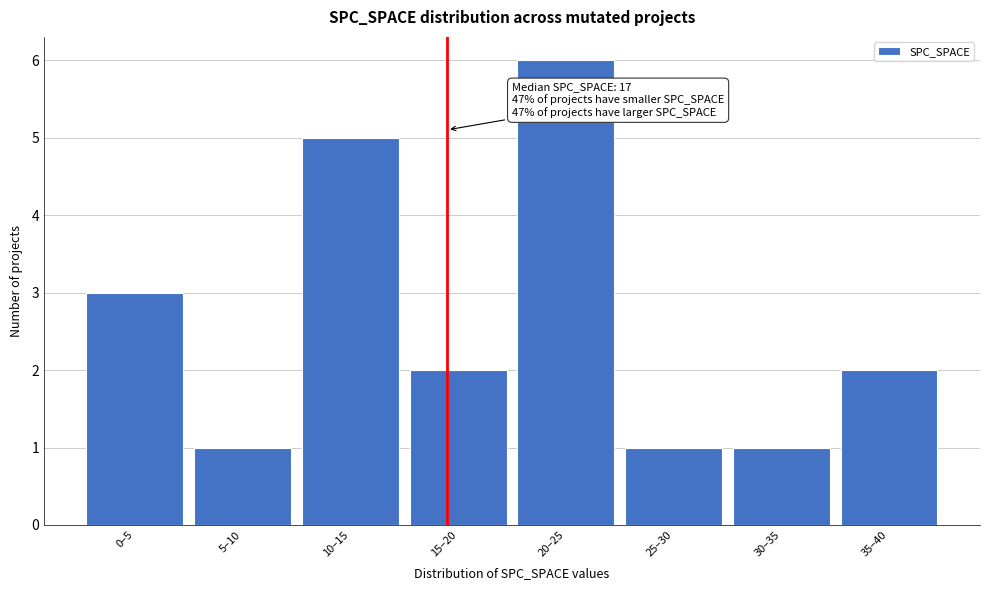

Reading left to right, transcribe all the data shown in this chart.

0–5=3	5–10=1	10–15=5	15–20=2	20–25=6	25–30=1	30–35=1	35–40=2